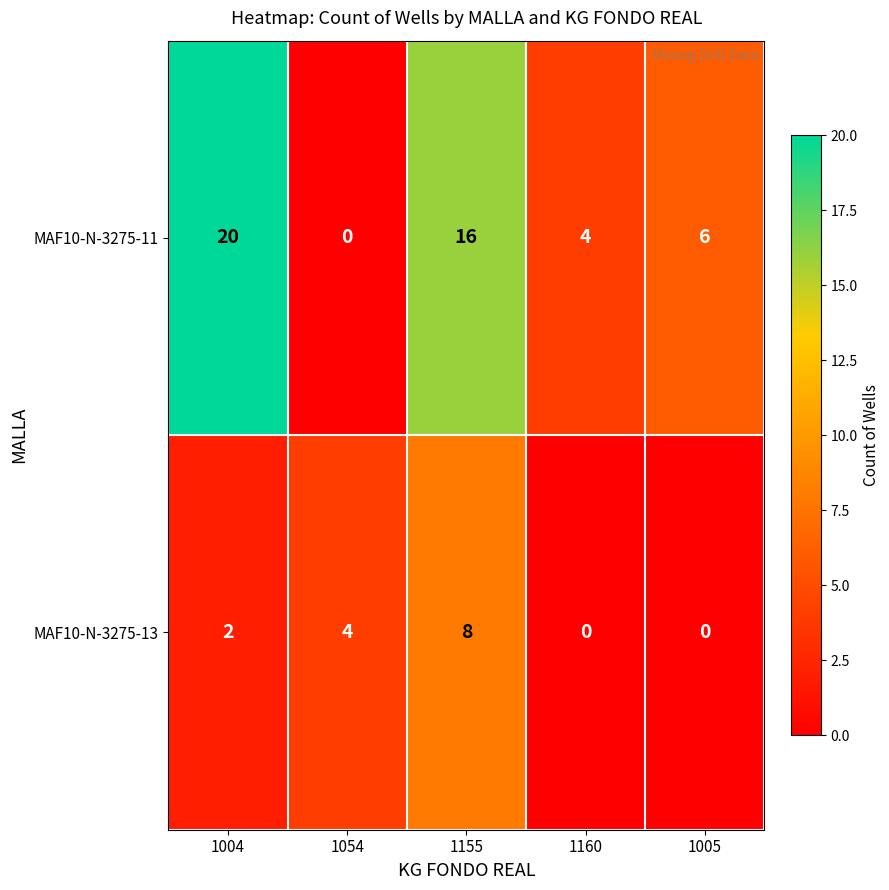

Which series changed the most between 1004 and 1155?

MAF10-N-3275-13